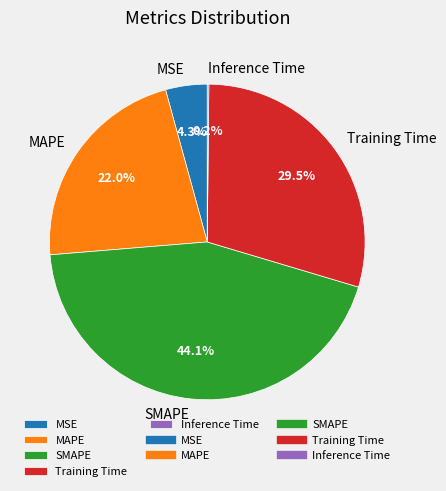

Does any single category account for the majority?

No